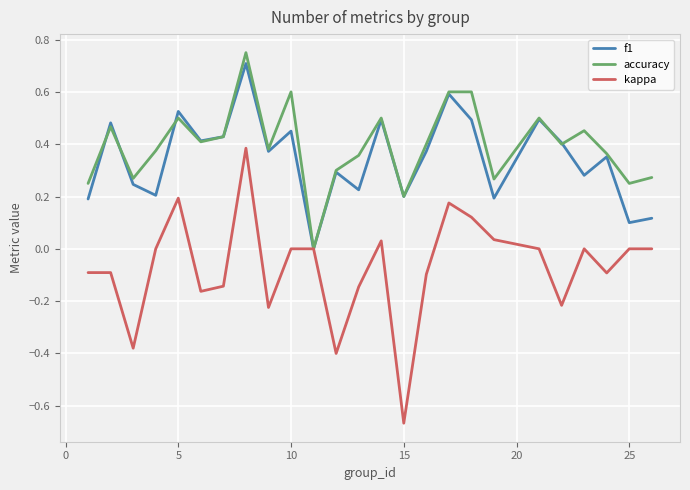

How many distinct data groups are displayed?

3